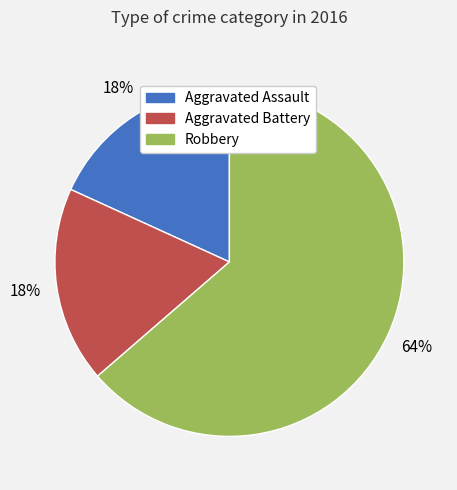

What percentage is the Aggravated Battery slice, to the nearest percent?

18%